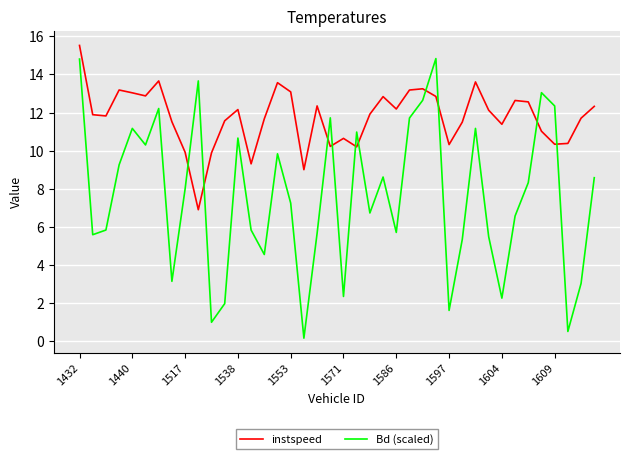

What is the difference between the maximum and minimum values in the Bd (scaled) series?

14.7